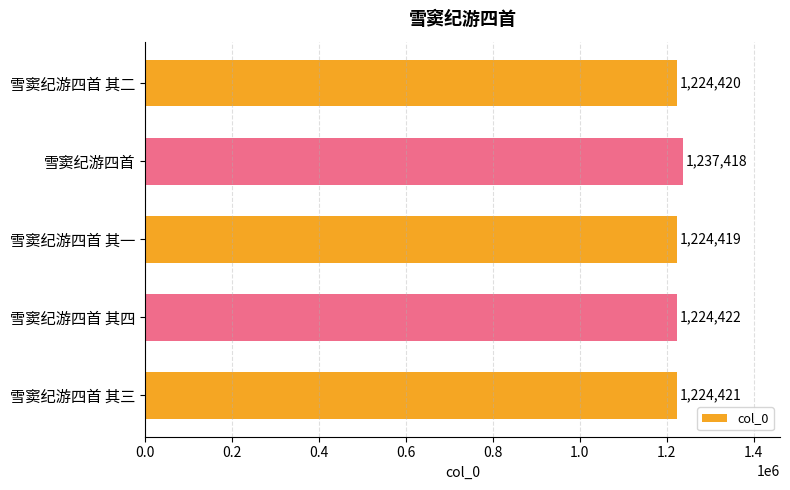

Rank the categories by value from highest to lowest.

雪窦纪游四首, 雪窦纪游四首 其四, 雪窦纪游四首 其三, 雪窦纪游四首 其二, 雪窦纪游四首 其一